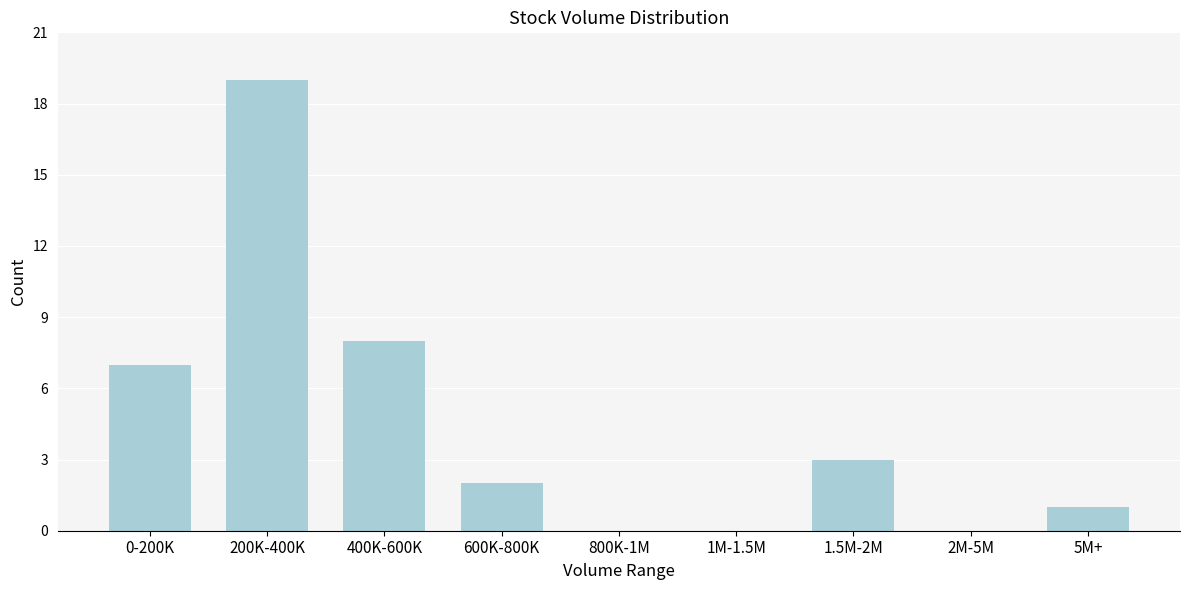

Reading right to left, extract all data points from this chart.

5M+=1	2M-5M=0	1.5M-2M=3	1M-1.5M=0	800K-1M=0	600K-800K=2	400K-600K=8	200K-400K=19	0-200K=7